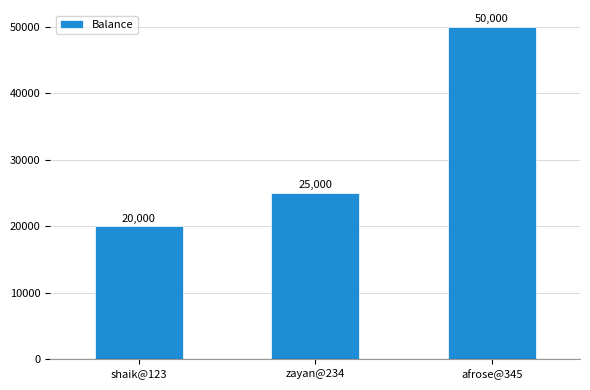

Reading left to right, list all the values displayed in this chart.

shaik@123=20000	zayan@234=25000	afrose@345=50000